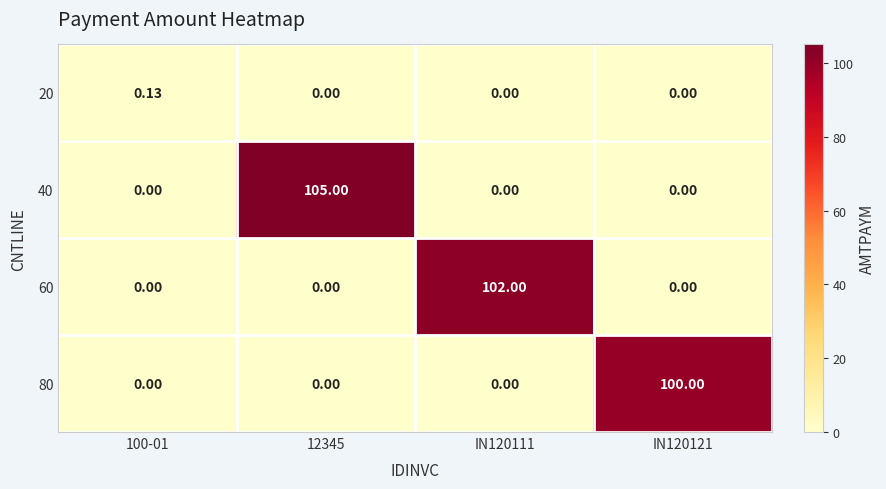

How many distinct data groups are displayed?

4